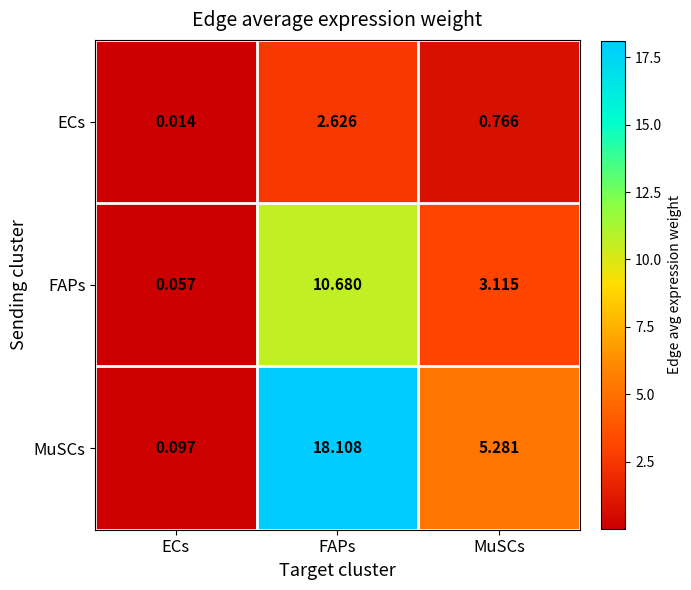

At ECs, list the series in order from largest to smallest.

MuSCs, FAPs, ECs